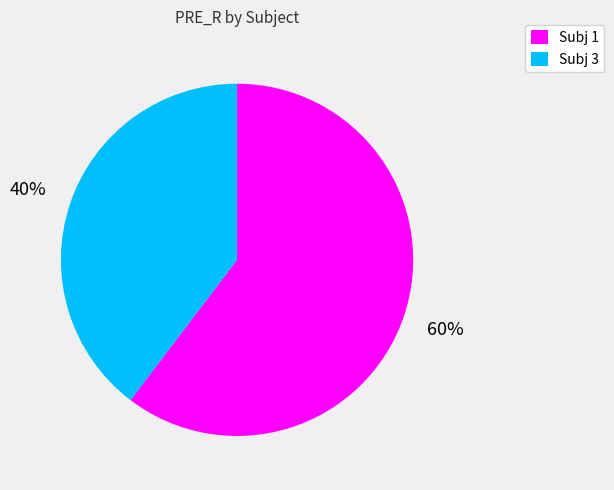

Is the sum of Subj 3 and Subj 1 greater than half?

Yes